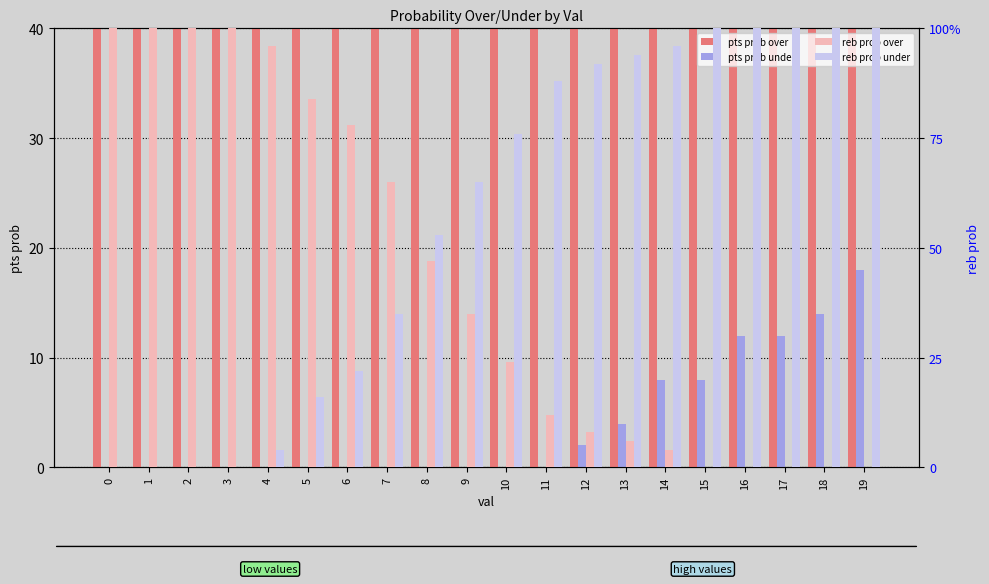

What is the spread (max minus min) of values at 6?

100